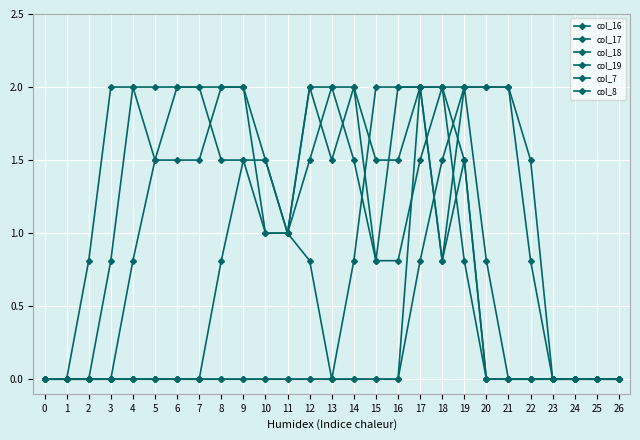

How many lines are shown in the chart?

6